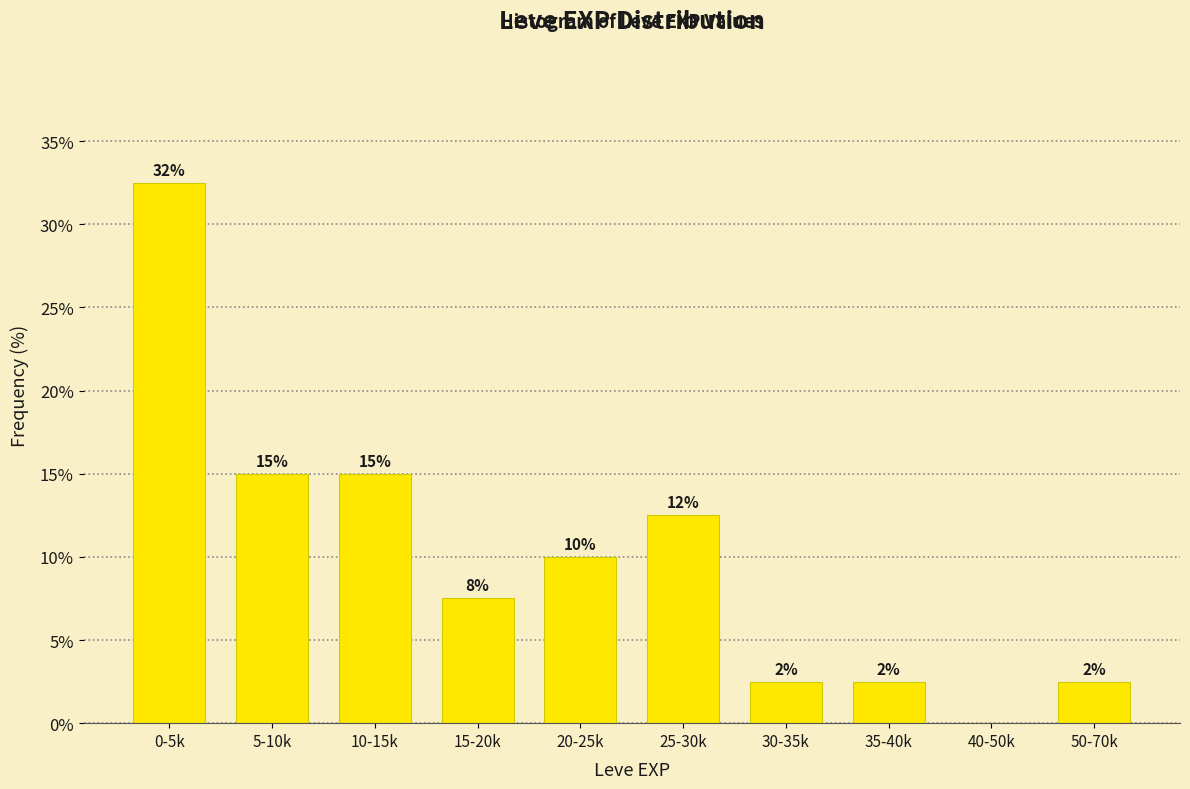

Are the bars horizontal?

No